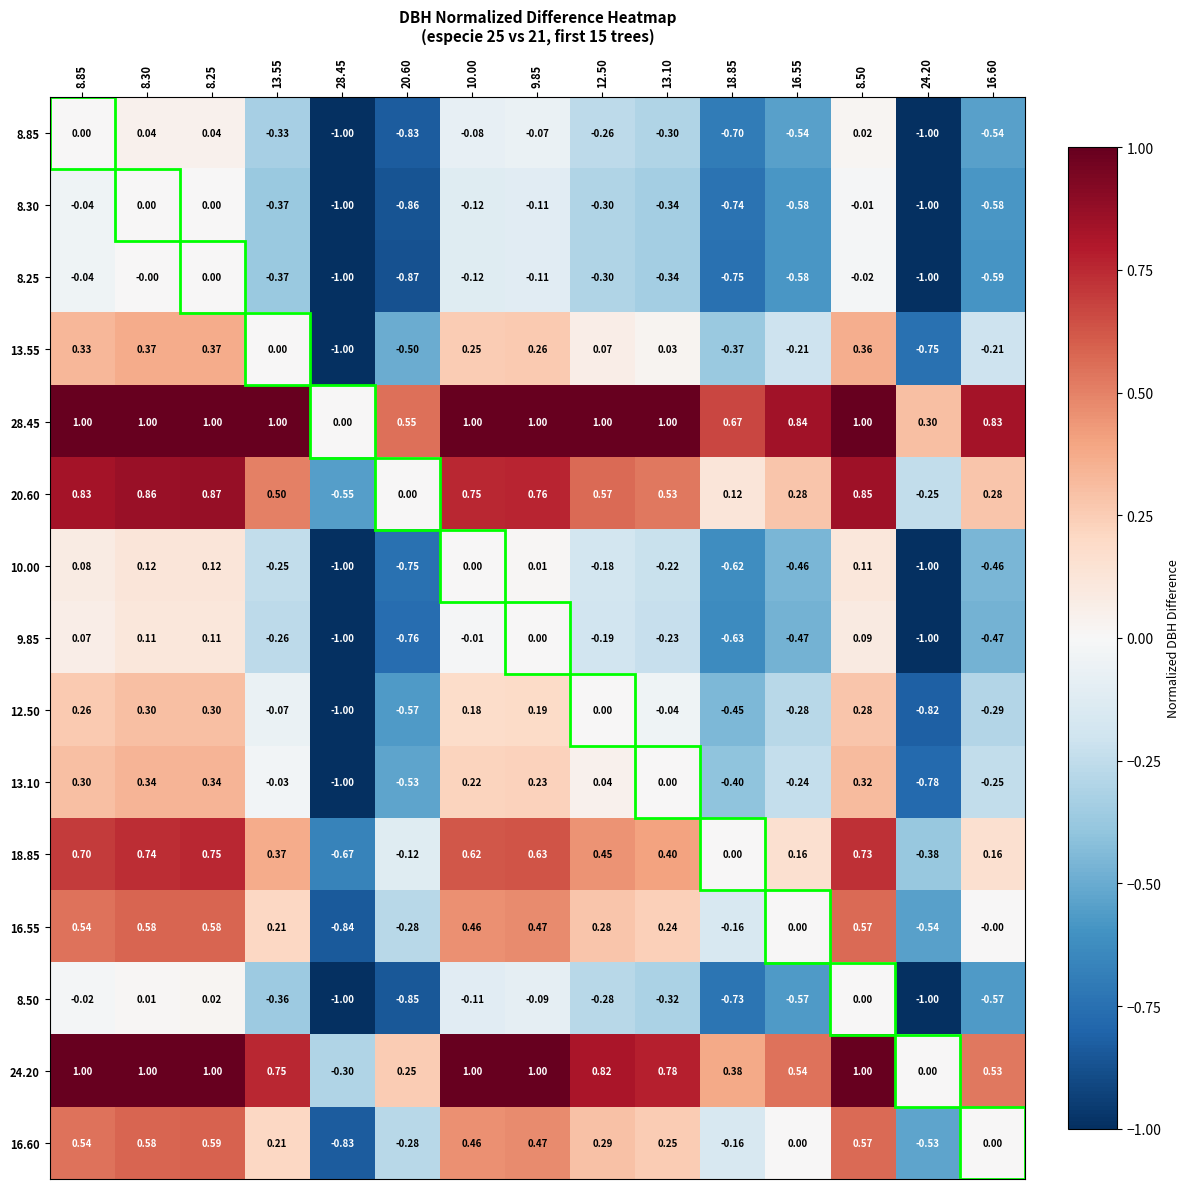

What is the total value across all series at 28.45?

-12.2